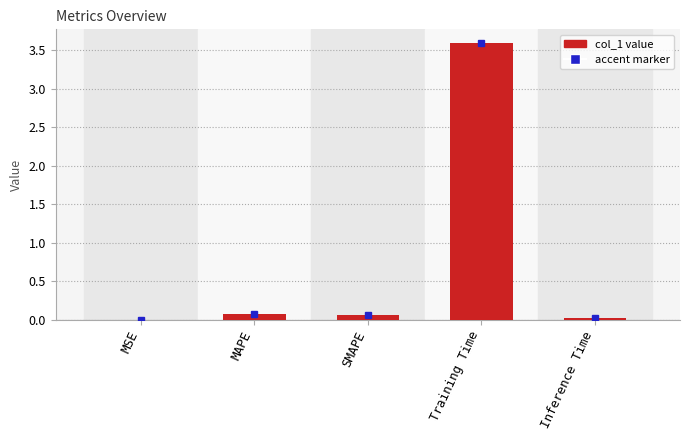

Between MAPE and Training Time, which is larger?

Training Time